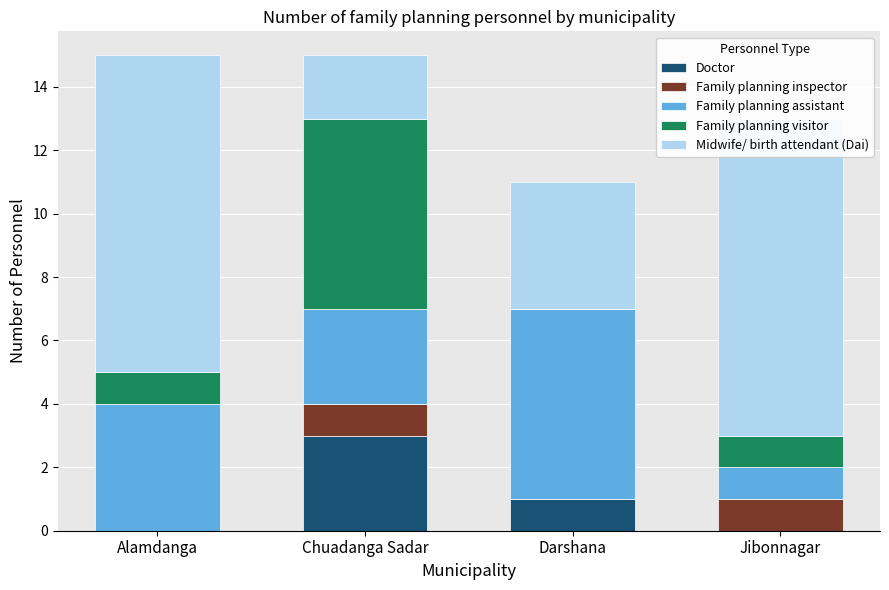

At which label does Doctor reach its peak?

Chuadanga Sadar